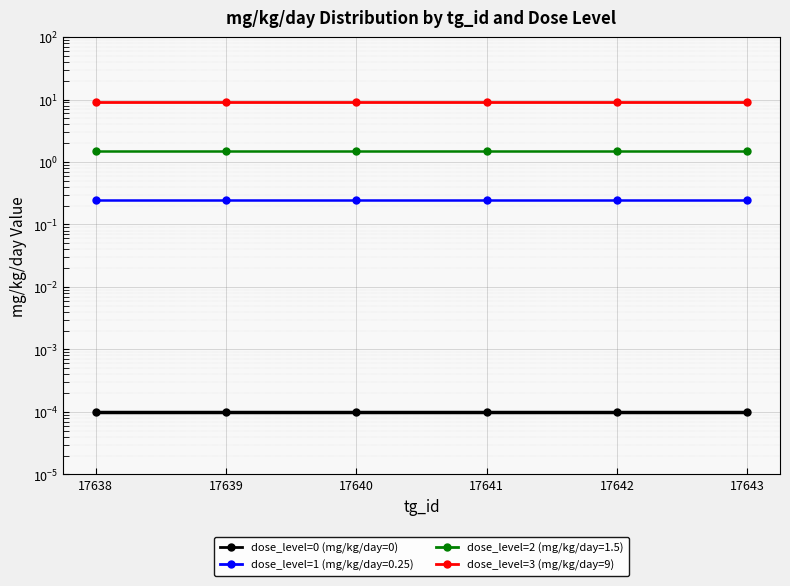

True or false: dose_level=0 (mg/kg/day=0) has a value of 0.0 at 17641.

False